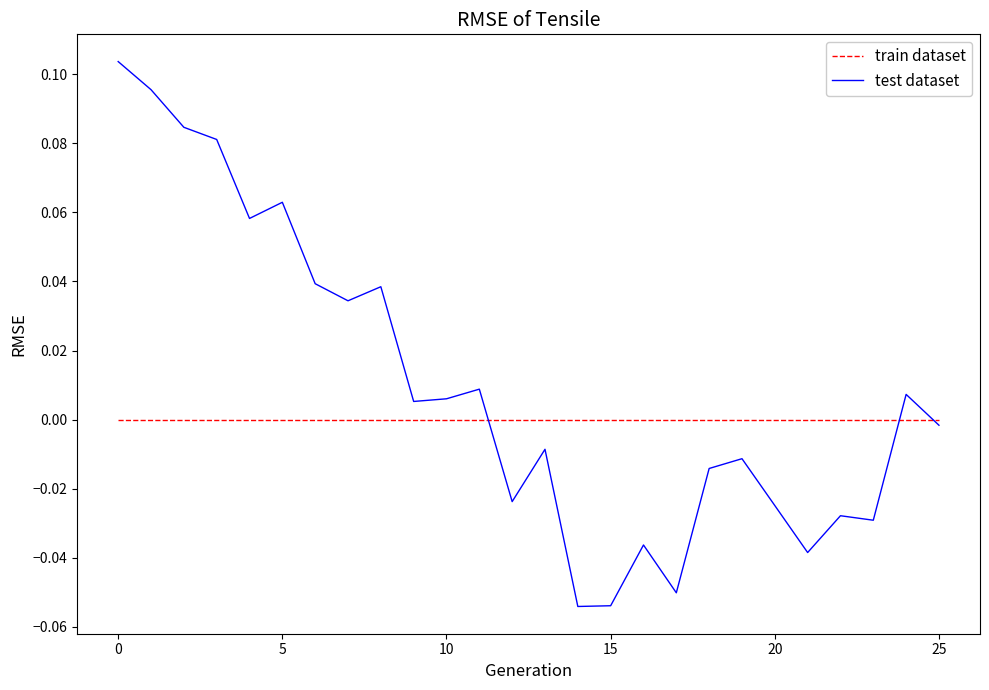

List the series in order of their peak value, highest first.

test dataset, train dataset